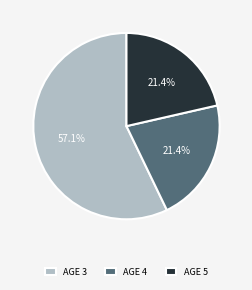

Do AGE 5 and AGE 4 together represent more than half of the pie?

No